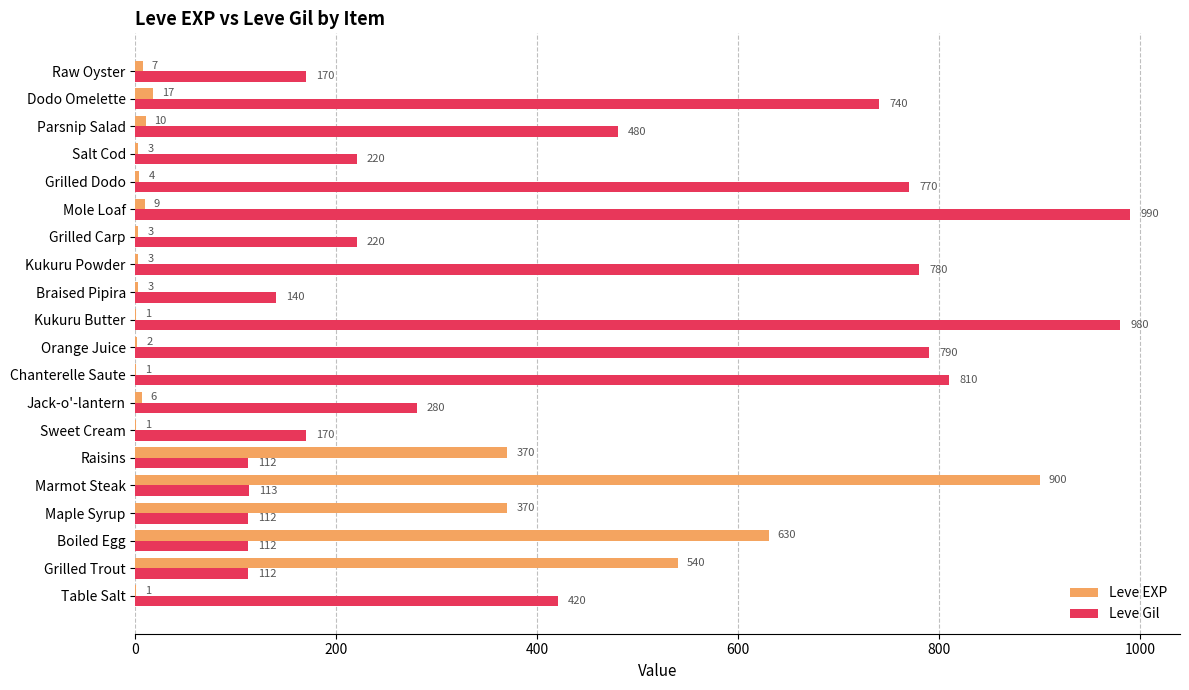

Which series has the widest spread of values?

Leve EXP